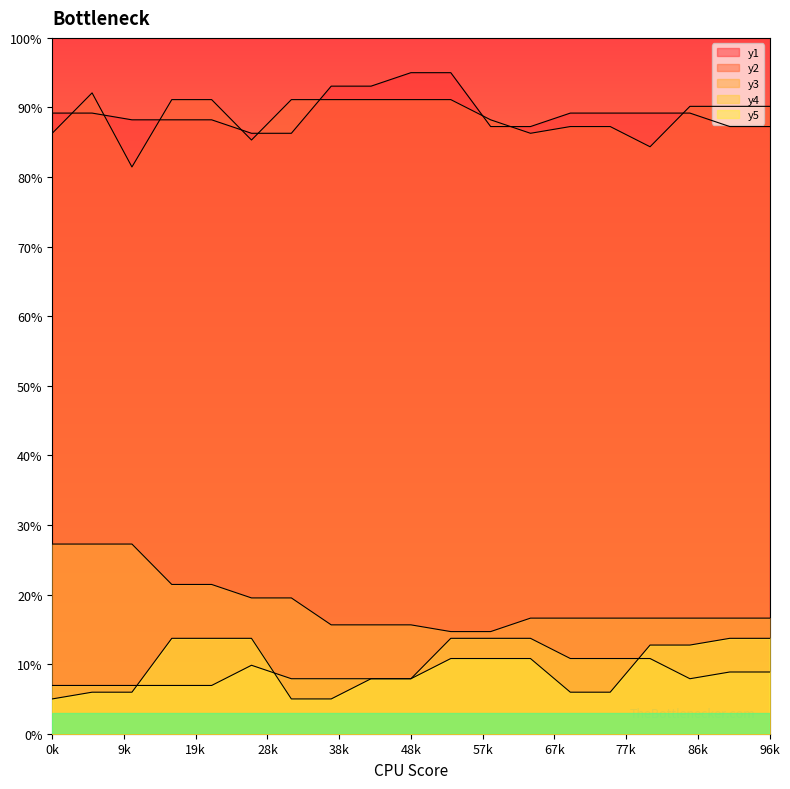

At how many categories does at least one series exceed 0?

19